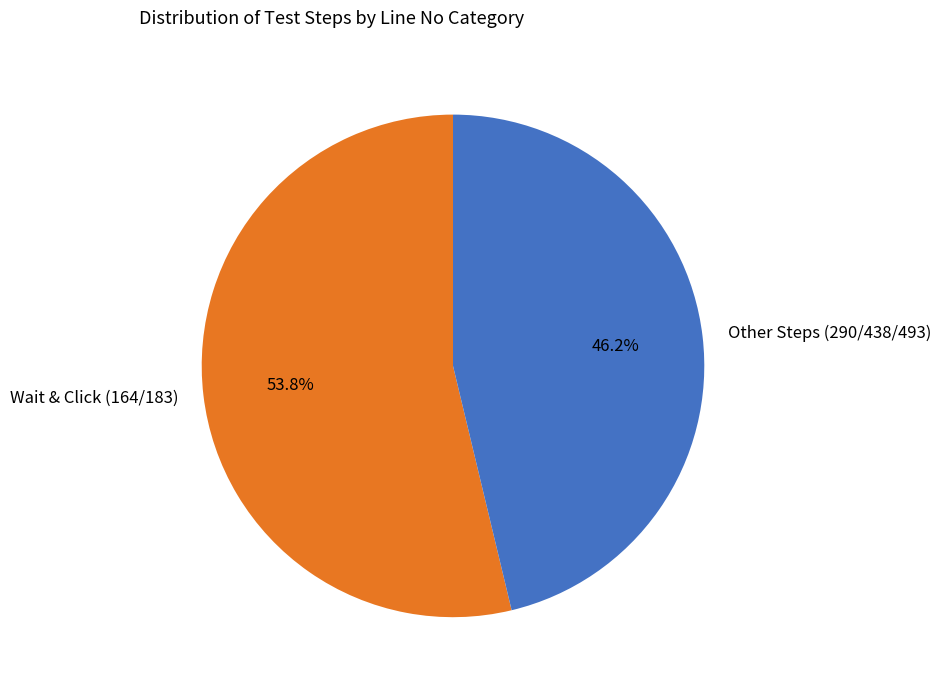

What is the smallest slice in the pie chart?

Other Steps (290/438/493)